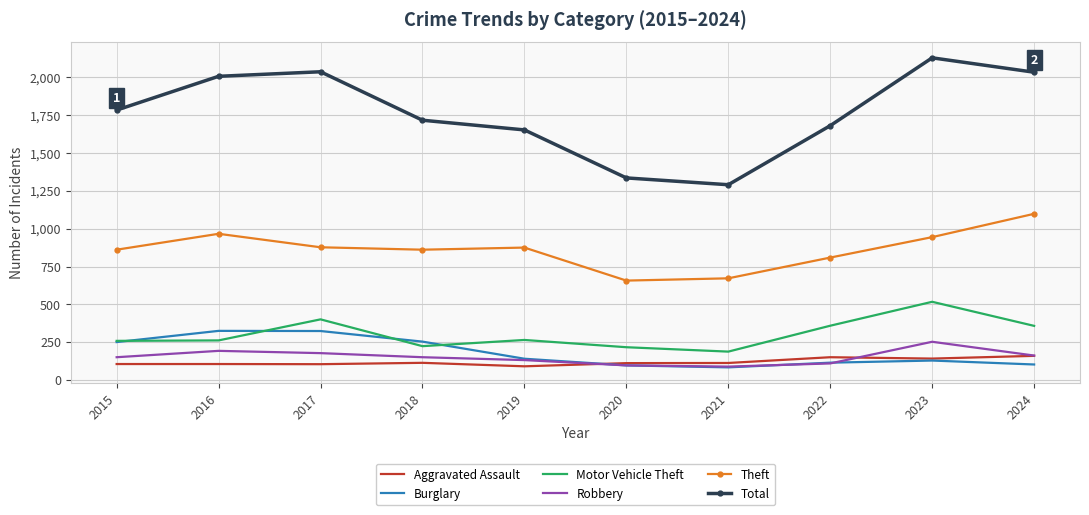

What is the smallest value displayed?

84